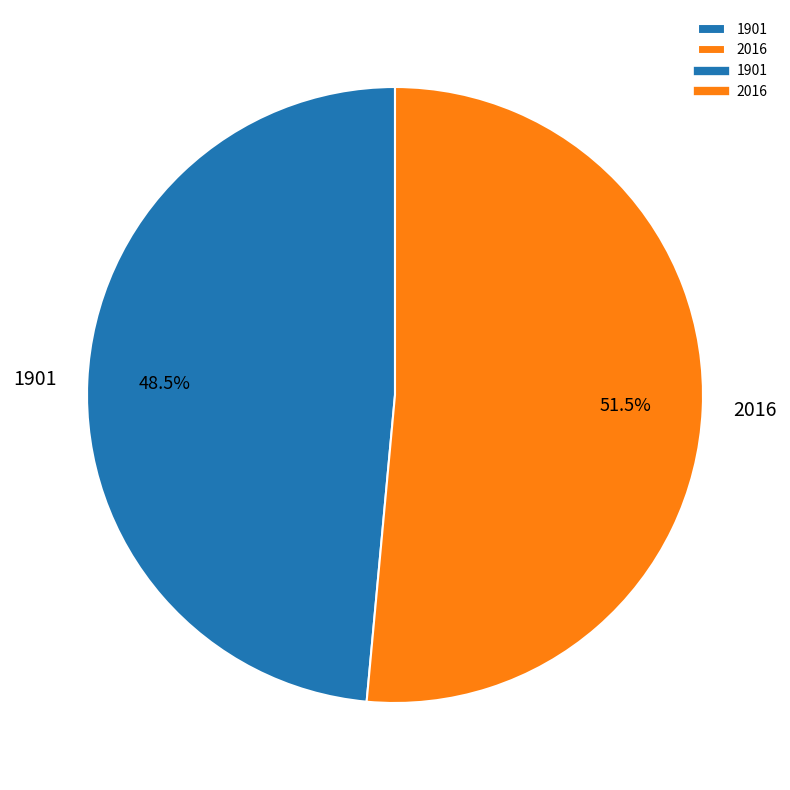

Combined, do 1901 and 2016 account for over 50%?

Yes